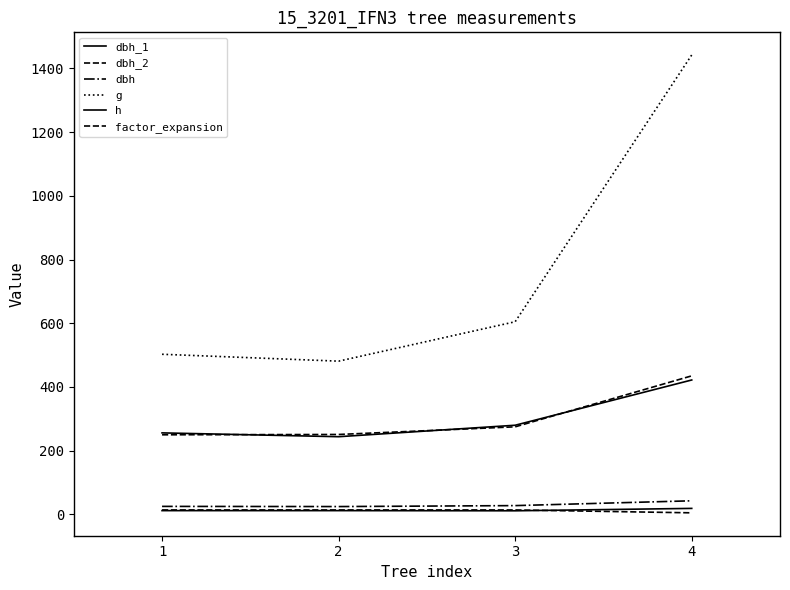

The value of dbh_1 at 4 is 422.0. True or false?

True